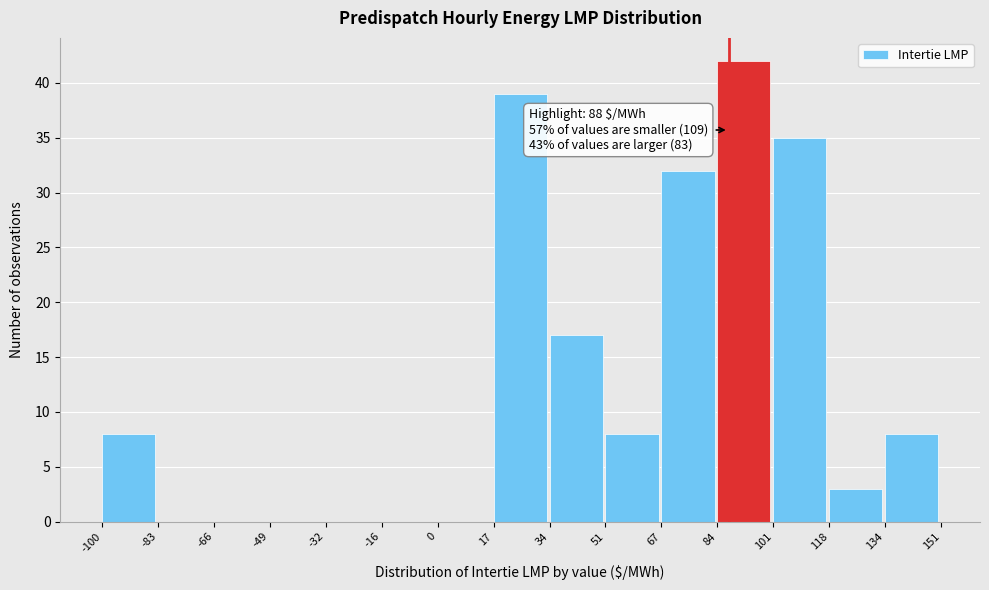

Which range on the x-axis has the tallest bar?

84 to 101